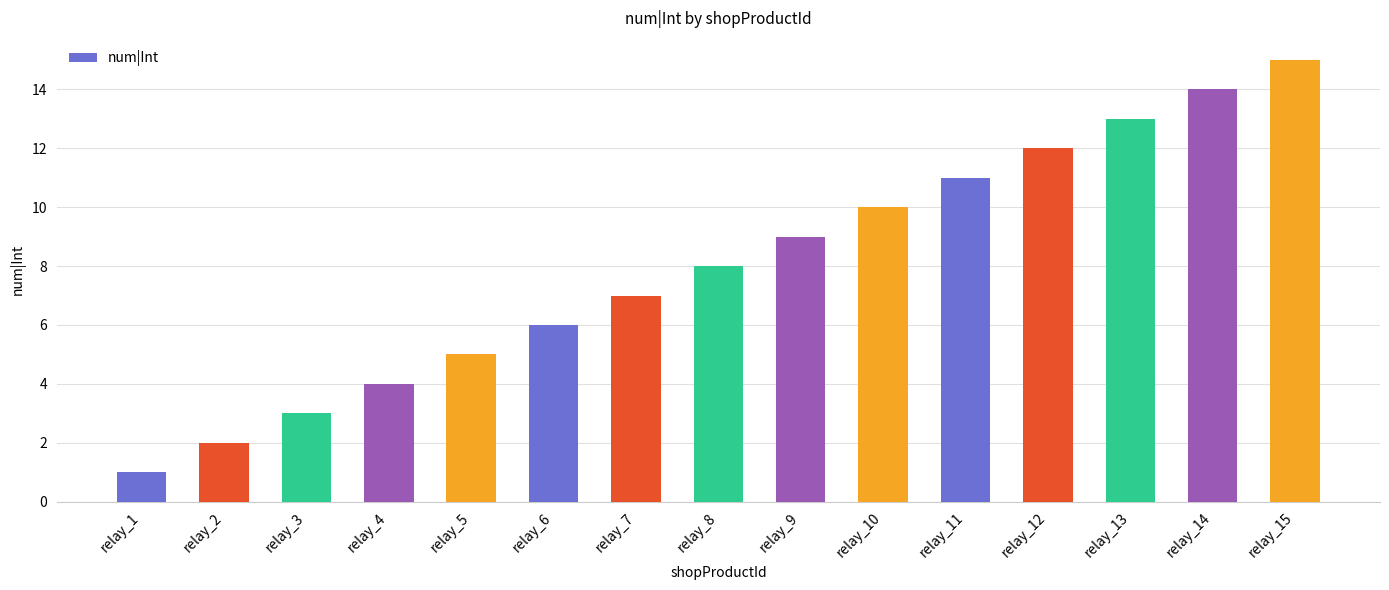

How many categories are shown in the chart?

15